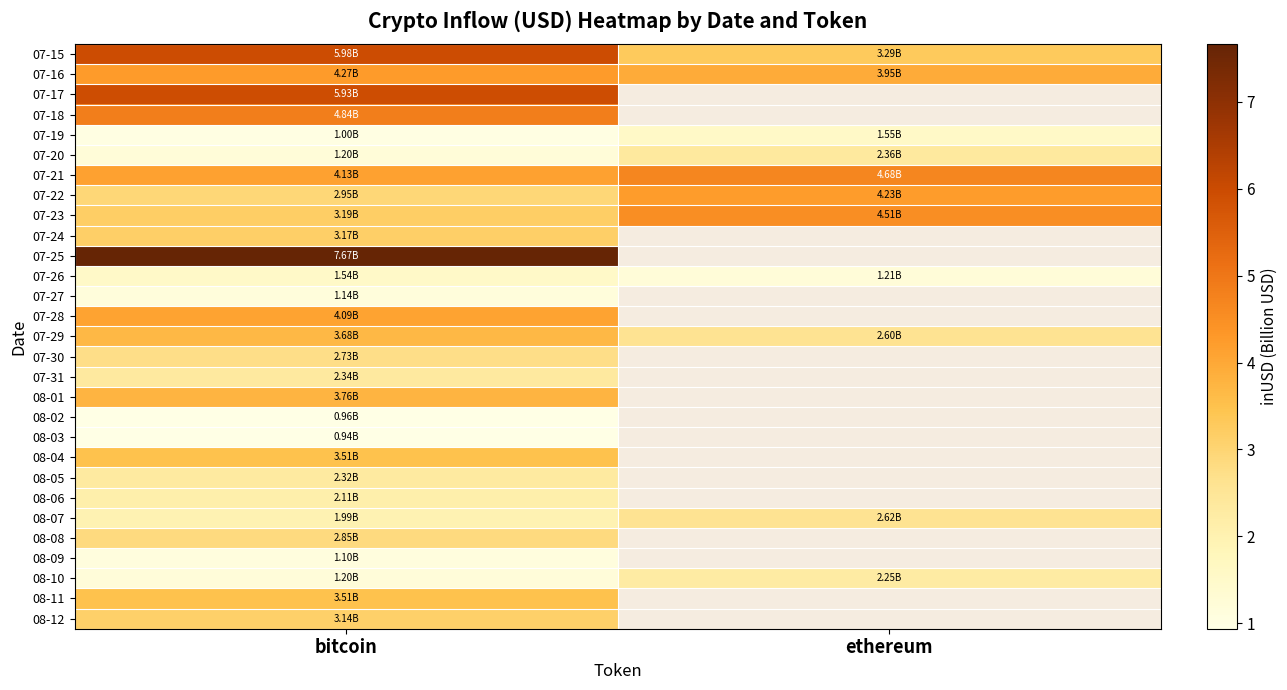

Which series has the largest total across all categories?

07-15